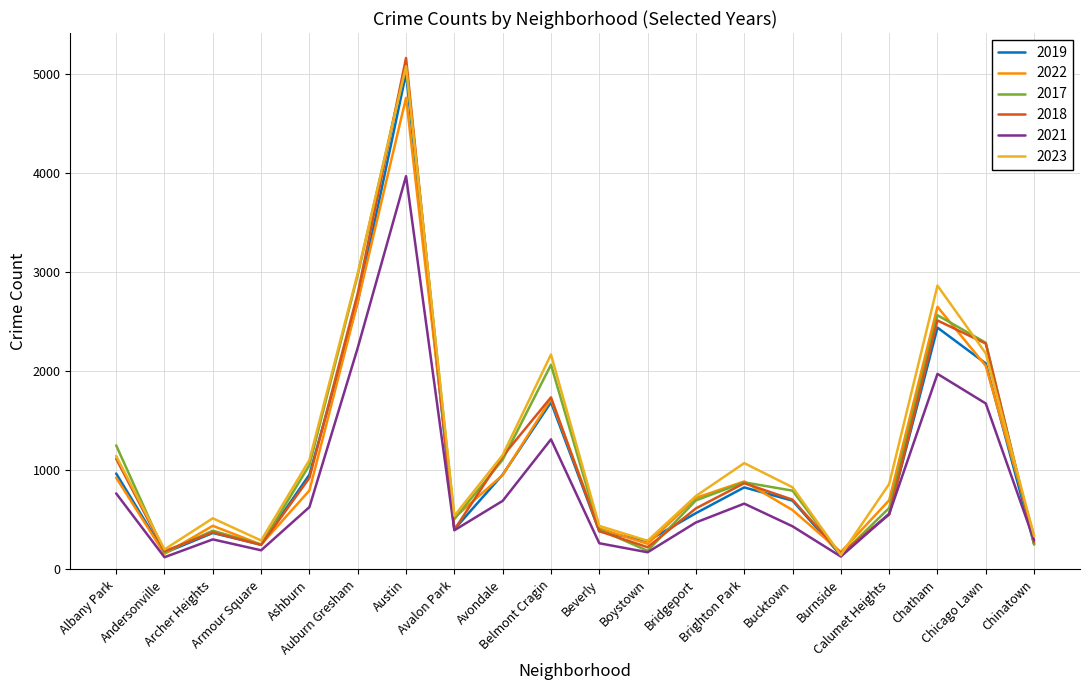

What is the minimum value shown in the chart?

123